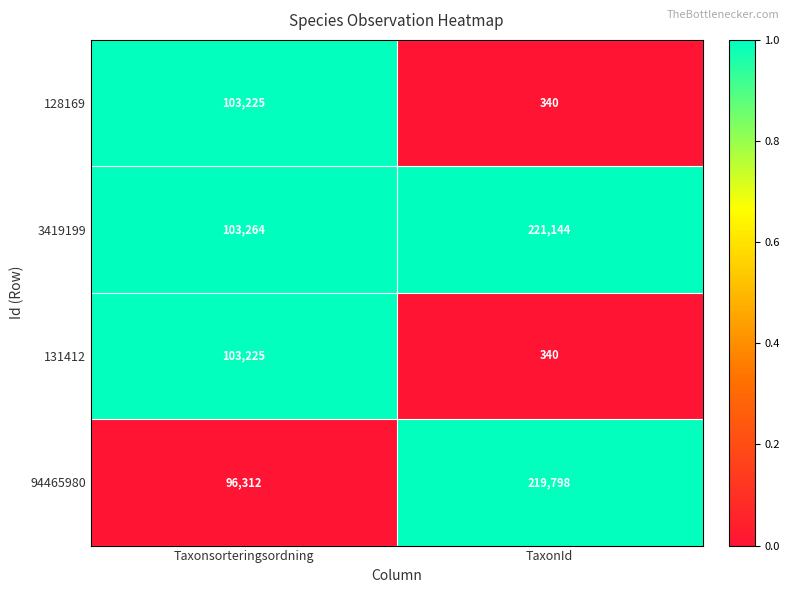

List the labels in order of 94465980 value, largest first.

TaxonId, Taxonsorteringsordning